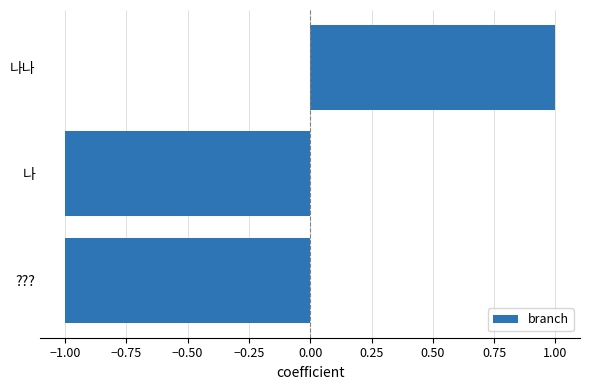

True or false: the data shows 0 at ???.

False